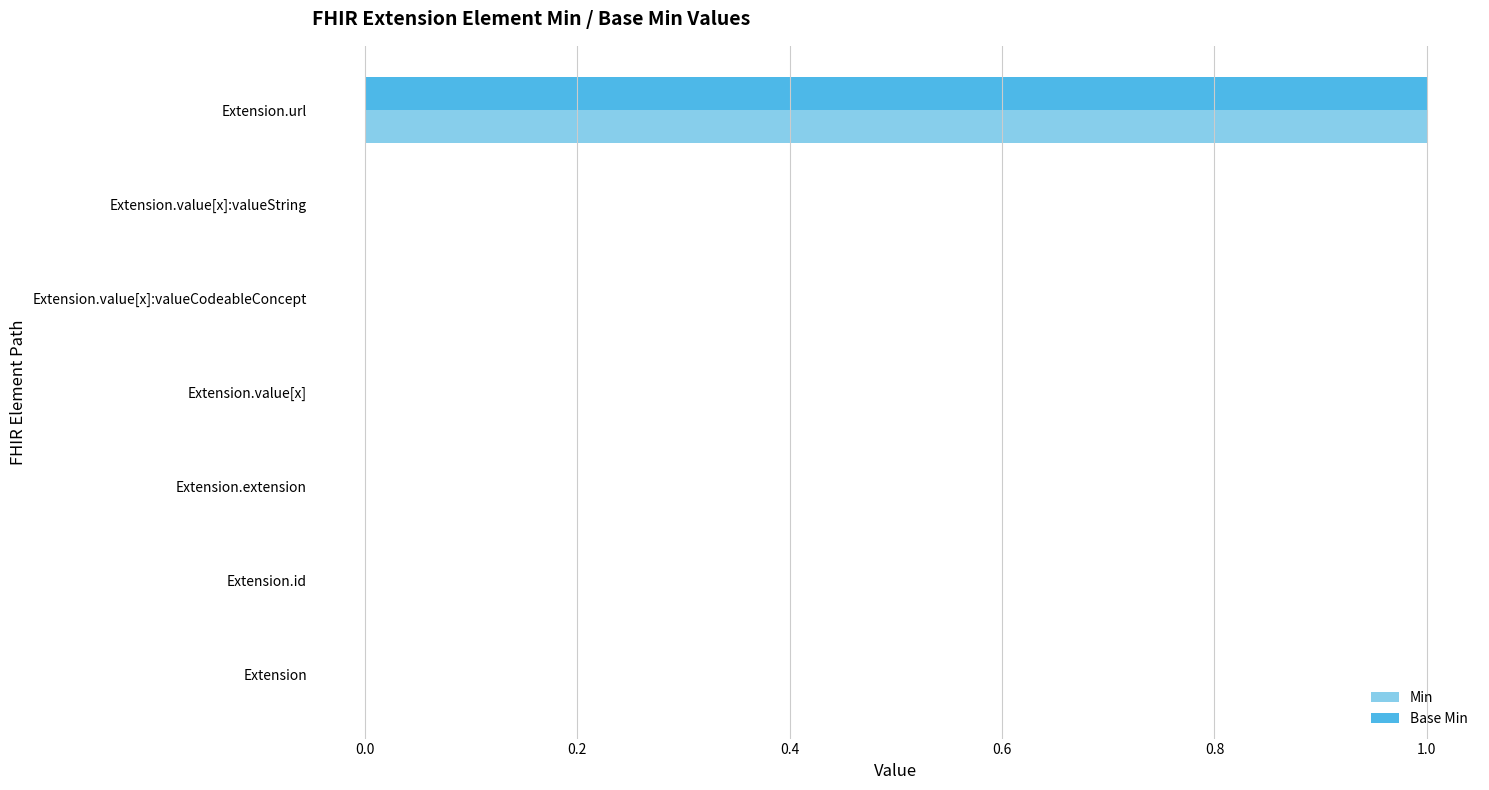

At which category is the sum across all series the highest?

Extension.url